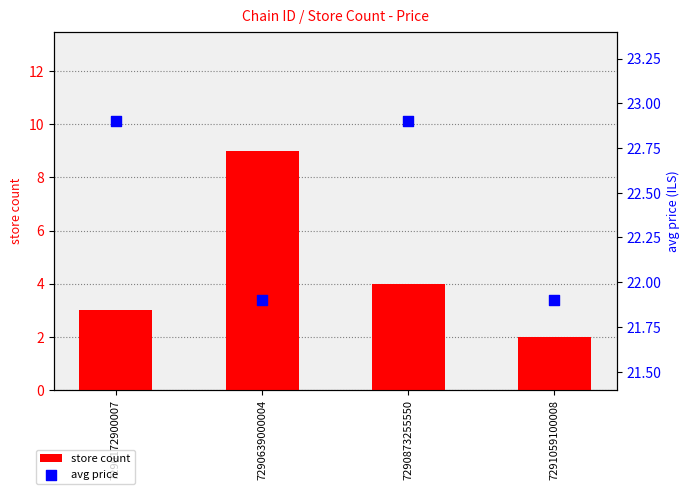

Is the value of avg price at 7291059100008 greater than the value of store count at 7290639000004?

Yes